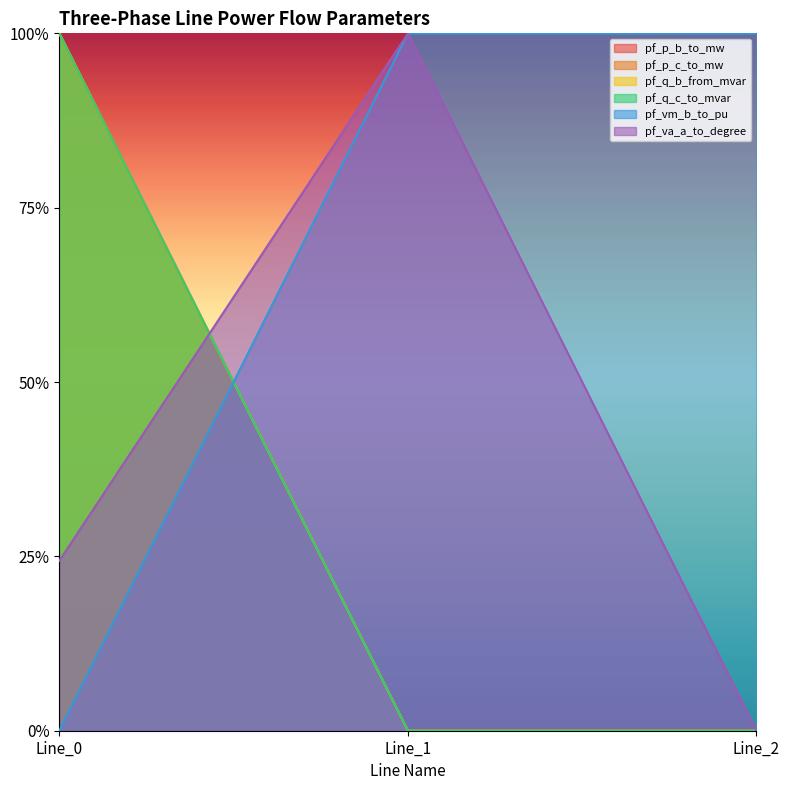

Is it true that pf_p_b_to_mw equals 1.0 at Line_0?

True